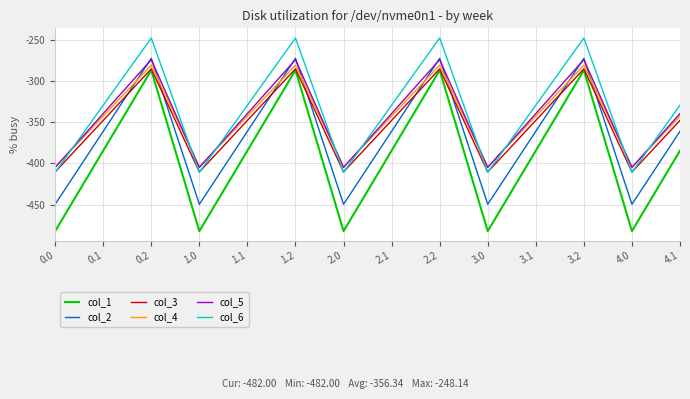

What is the highest value of the col_2 series?

-272.7